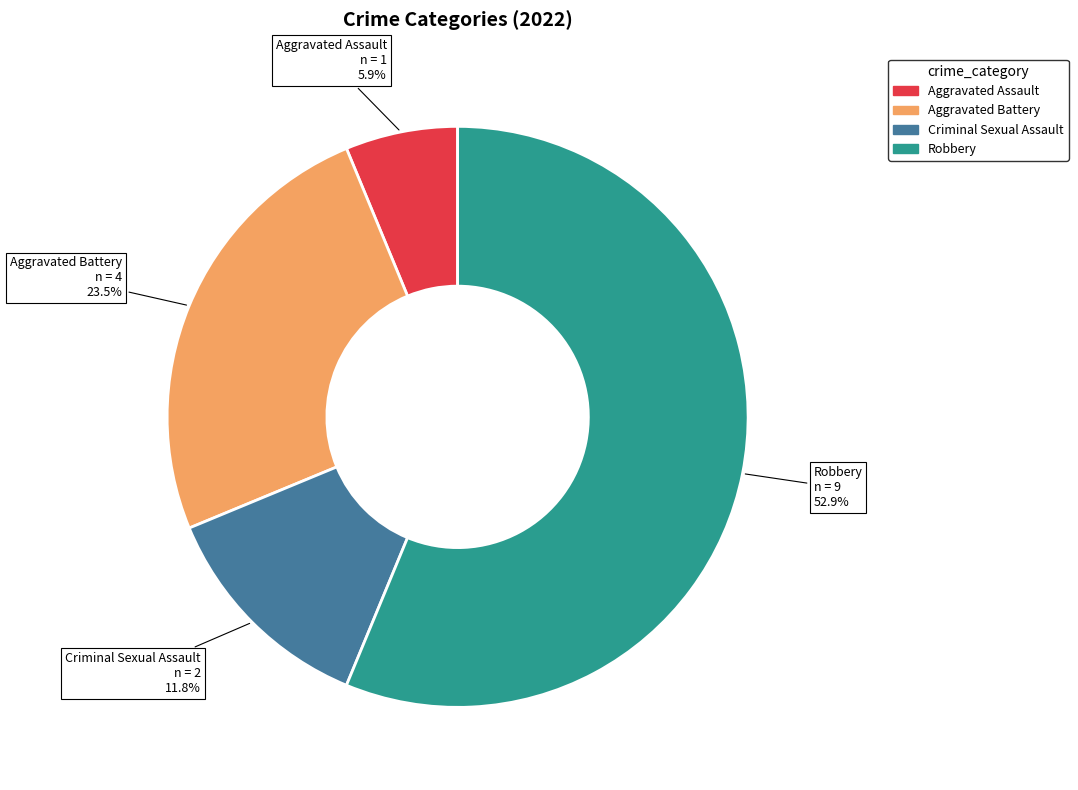

Rank the categories by value from highest to lowest.

Robbery, Aggravated Battery, Criminal Sexual Assault, Aggravated Assault